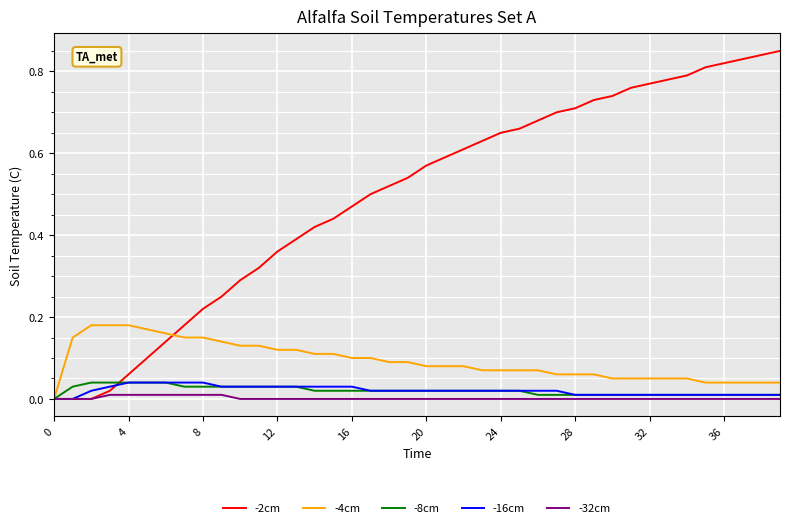

Which series has the largest range (max minus min)?

-2cm